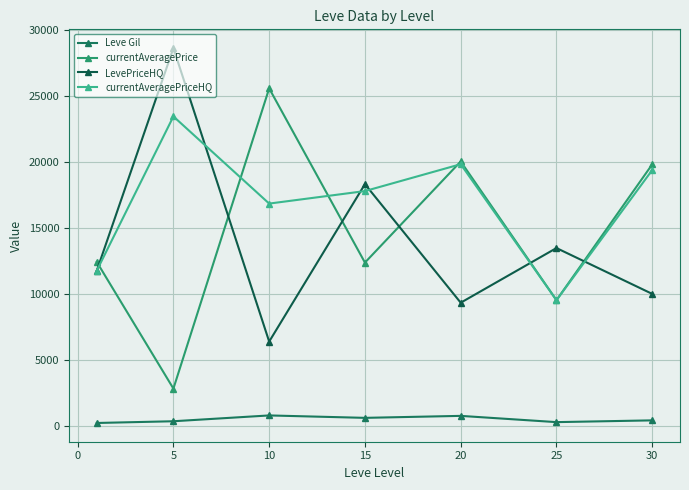

How many data points in Leve Gil are less than 430?

3